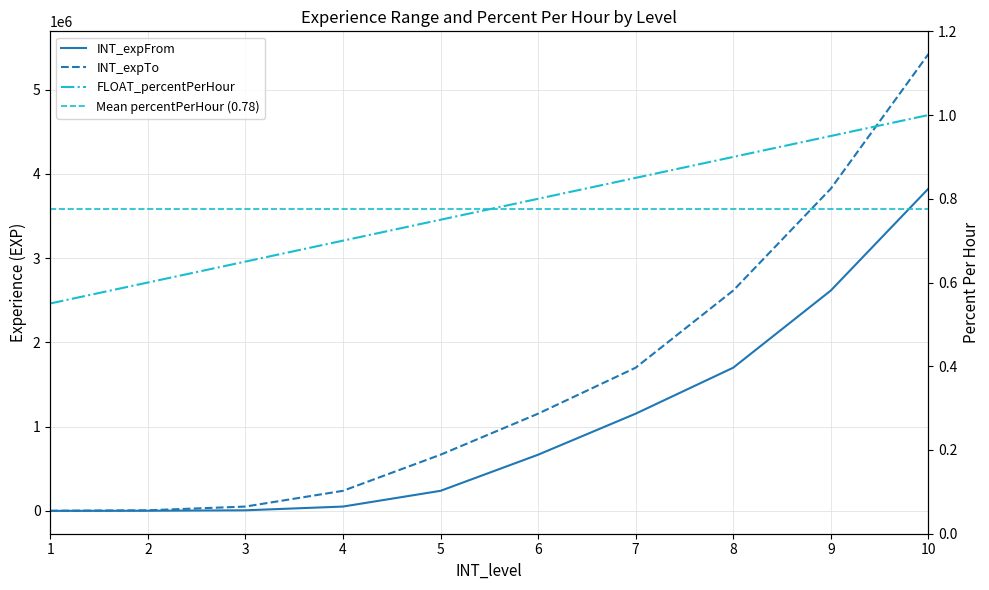

What is the sum of all INT_expTo values?

15676157.0